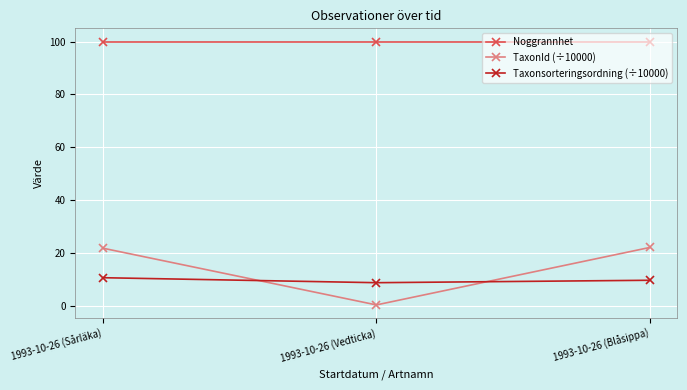

What is the difference between the second highest and minimum values in the TaxonId (÷10000) series?

21.4